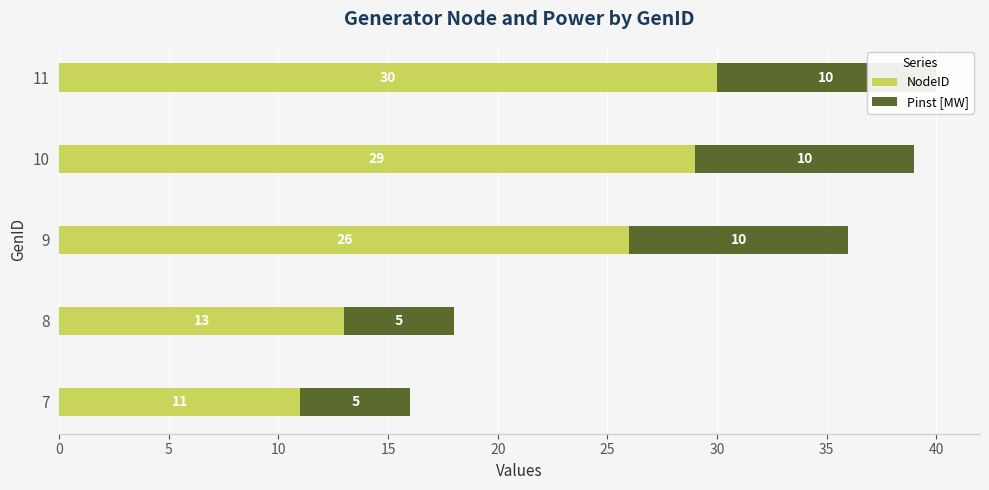

The NodeID series shows 11 at 7. True or false?

True